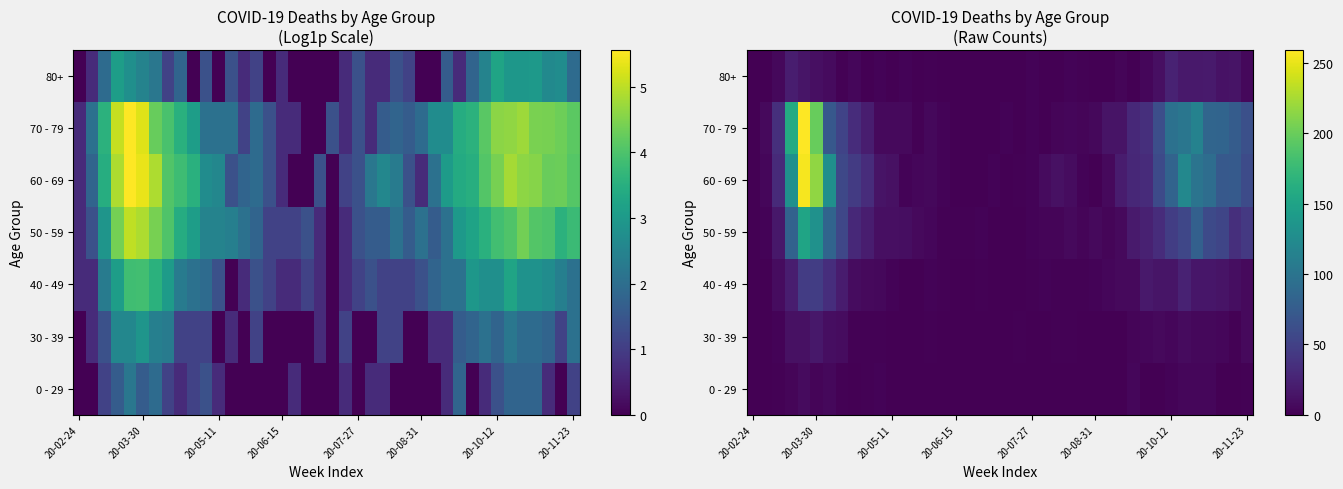

How many data points does each series have?

40